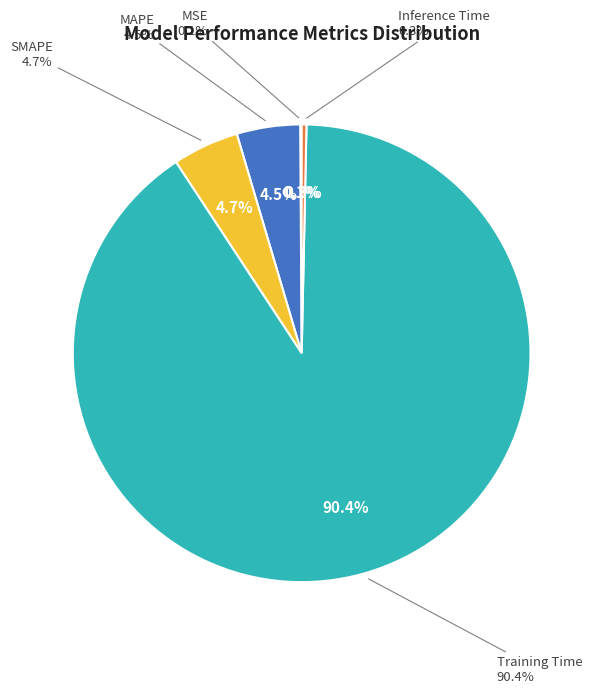

Is Training Time the majority of the pie?

Yes